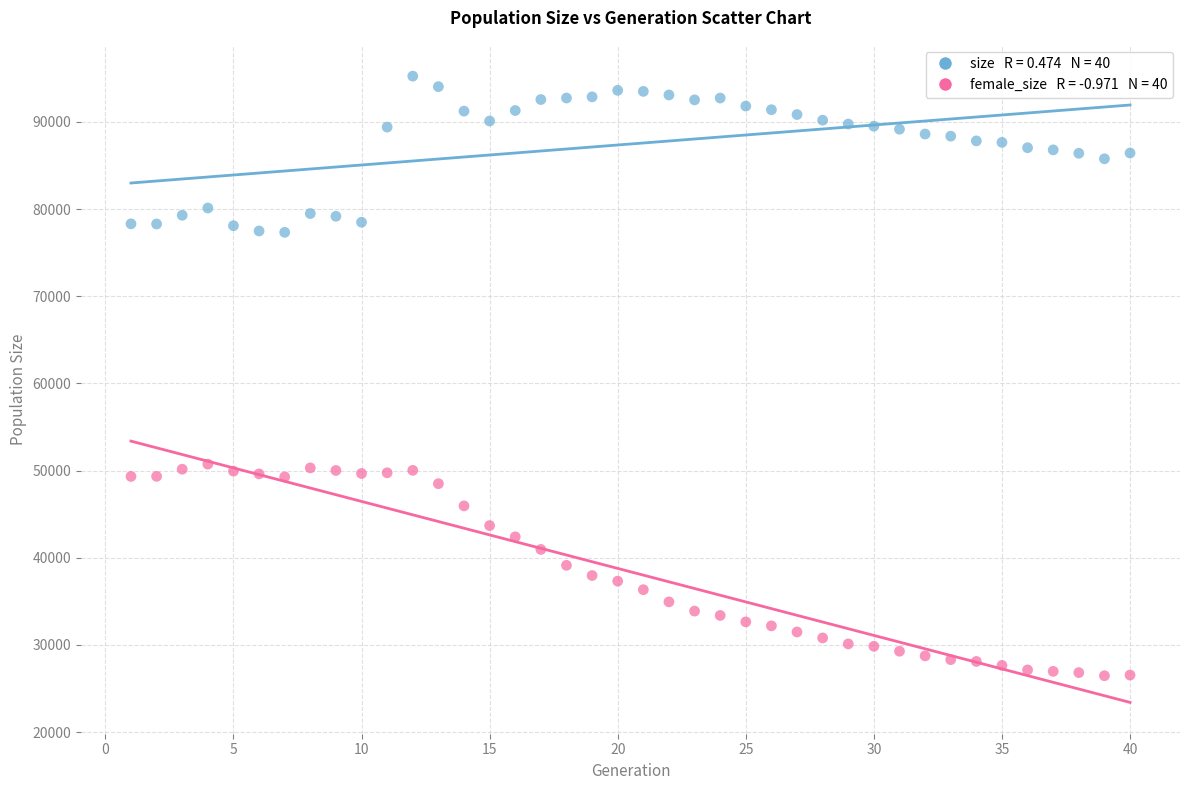

Across all data points, what is the range of X values (max minus min)?

39